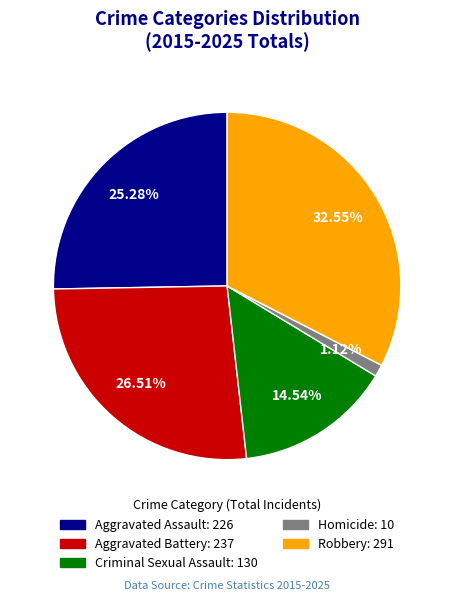

Does any single category account for the majority?

No